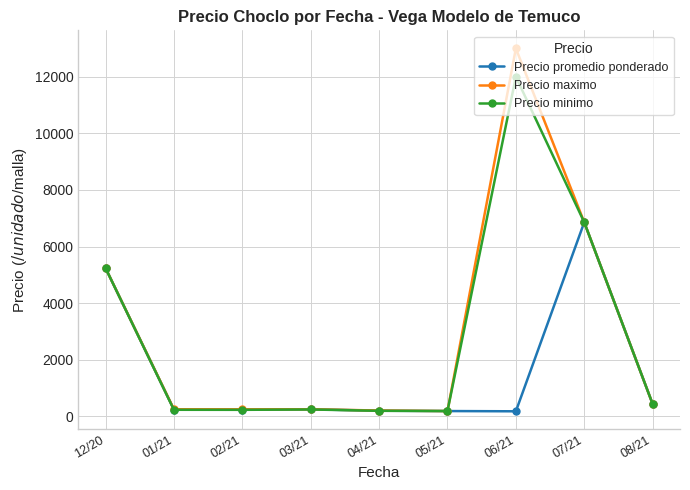

Where is Precio promedio ponderado nearest to the value 3517?

12/20